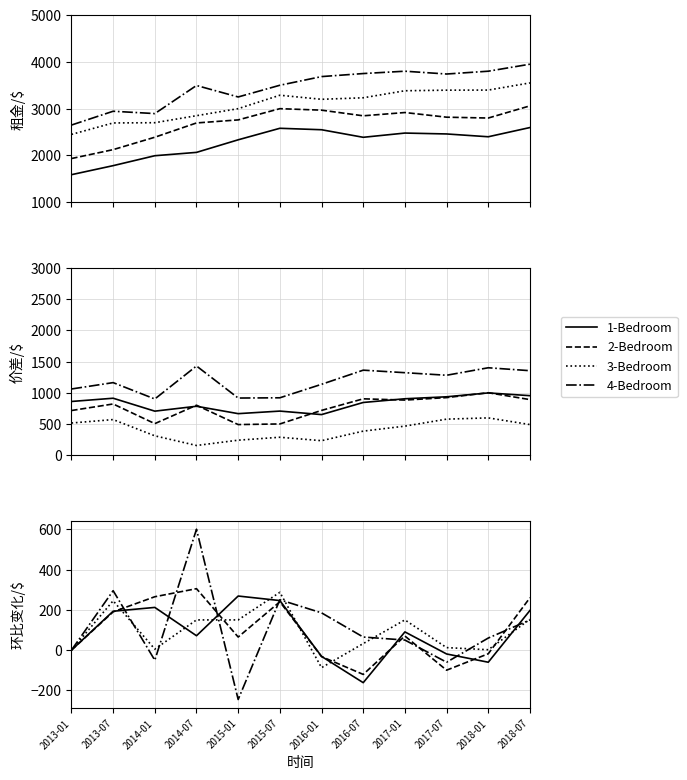

Is the value of 4-Bedroom at 2016-01 greater than the value of 2-Bedroom at 2016-07?

Yes